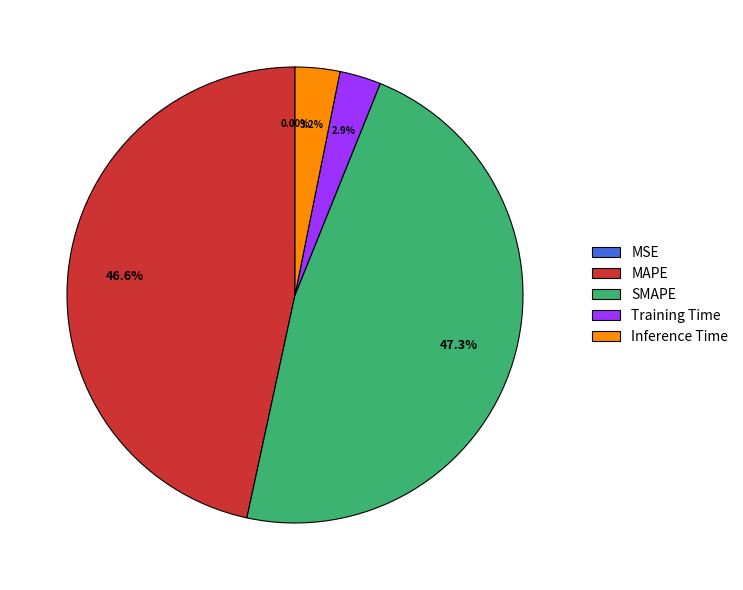

Does Inference Time represent more than half of the total?

No